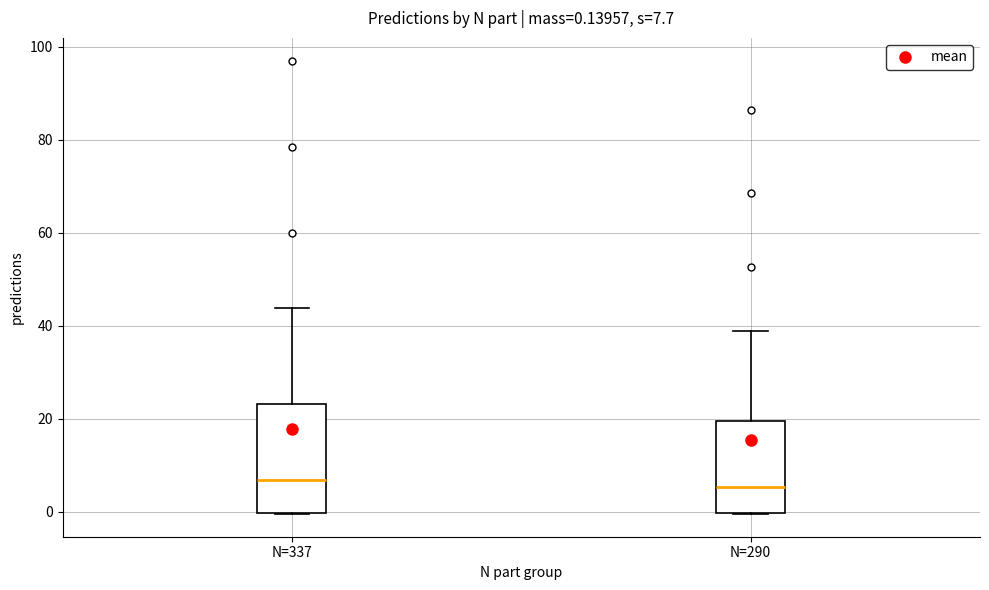

Which box is the tallest, from its lower edge to its upper edge?

N=337